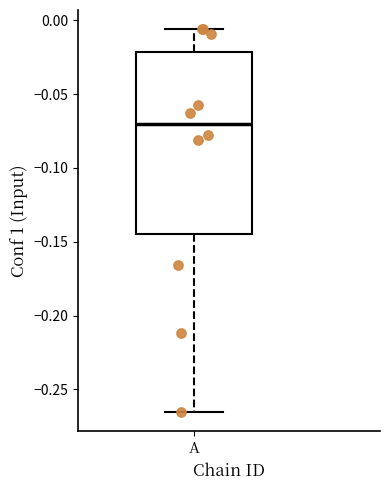

Where is the lower edge of the box for A on the y-axis? The values are not printed on the chart, so give them approximately, as read against the axis.

-0.145